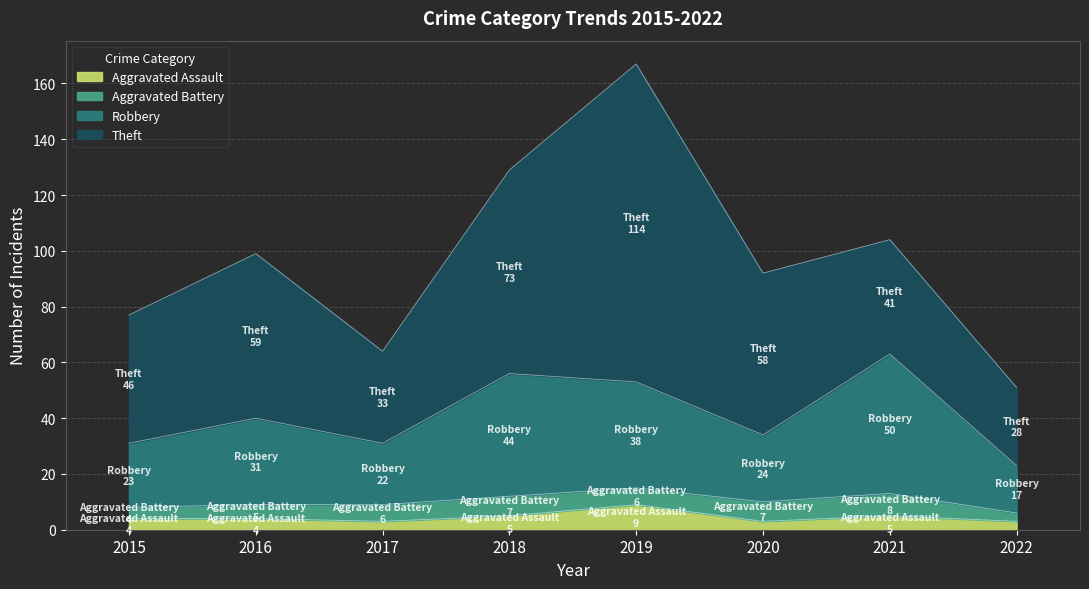

At which category is the sum across all series the highest?

2019